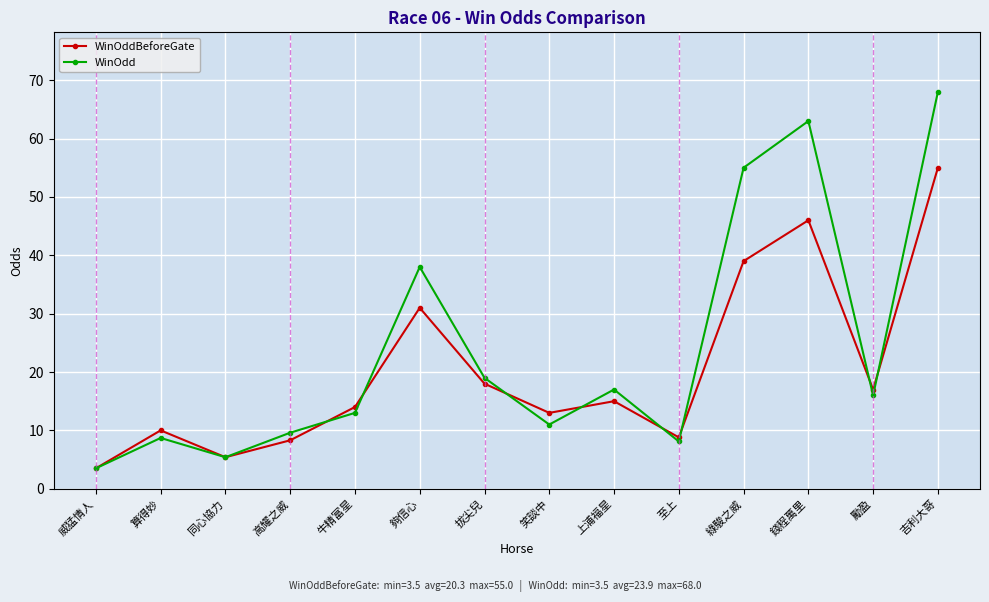

Which series ends up on top after the final intersection of WinOddBeforeGate and WinOdd?

WinOdd